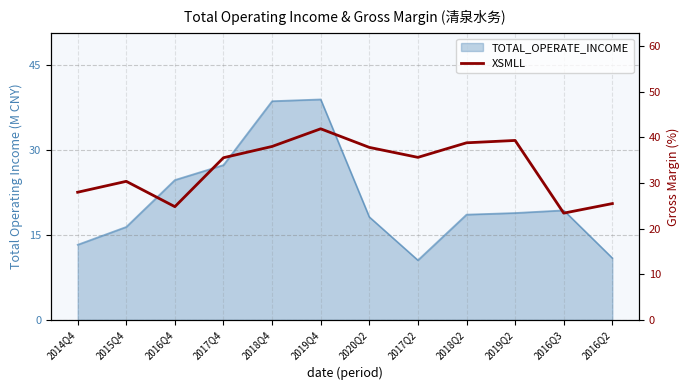

How many points are higher than both their immediate neighbors (excluding endpoints)?

3